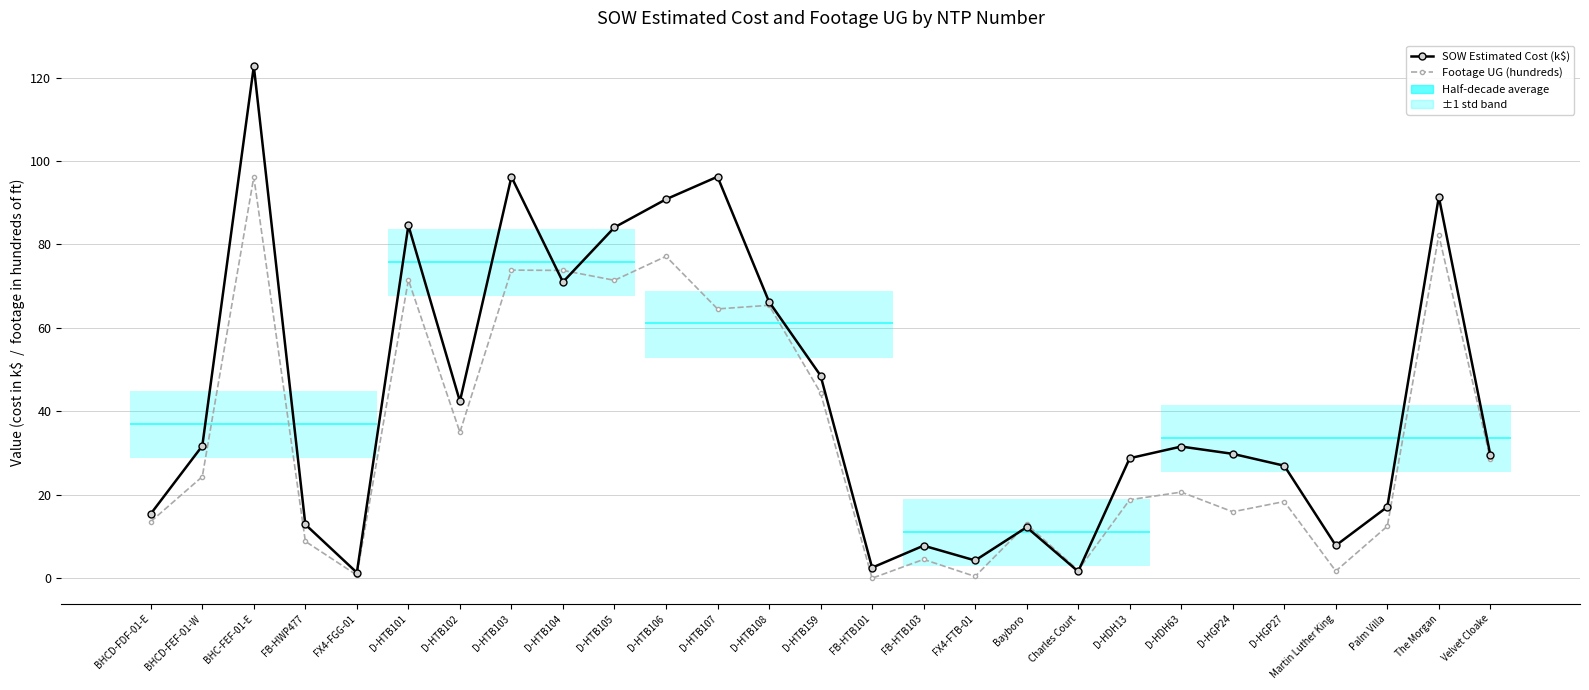

True or false: Footage UG (hundreds) has a value of 50.7 at Velvet Cloake.

False